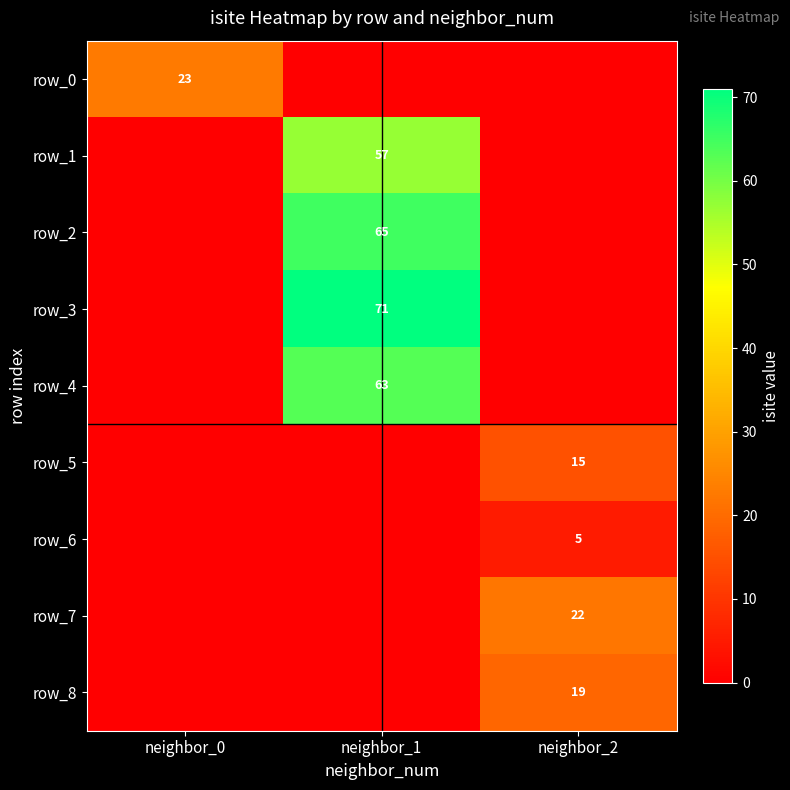

The value of row_7 at neighbor_2 is 22. True or false?

True